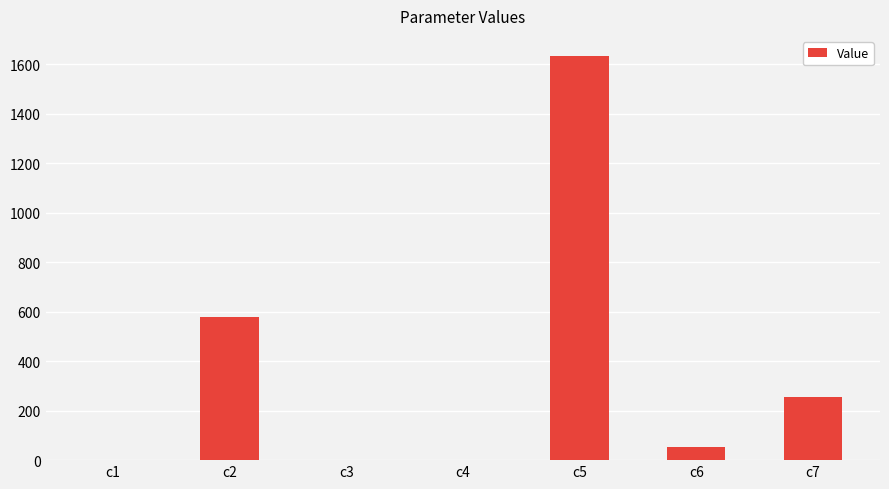

What is the average value?

360.3